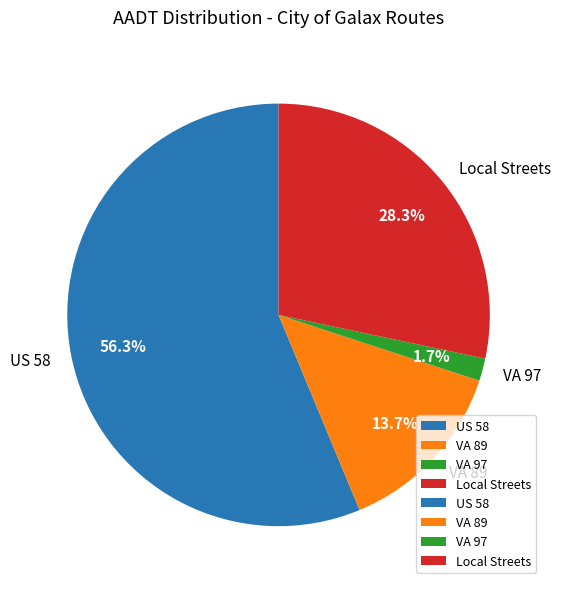

Rank the categories by value from lowest to highest.

VA 97, VA 89, Local Streets, US 58